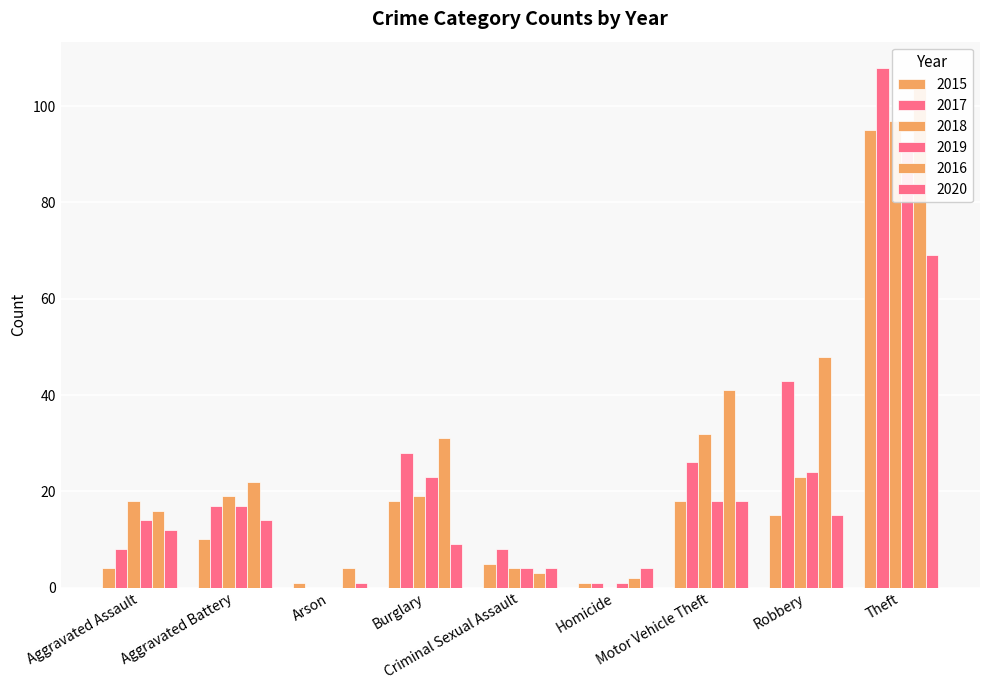

At which category does the chart reach its peak across all series?

Theft